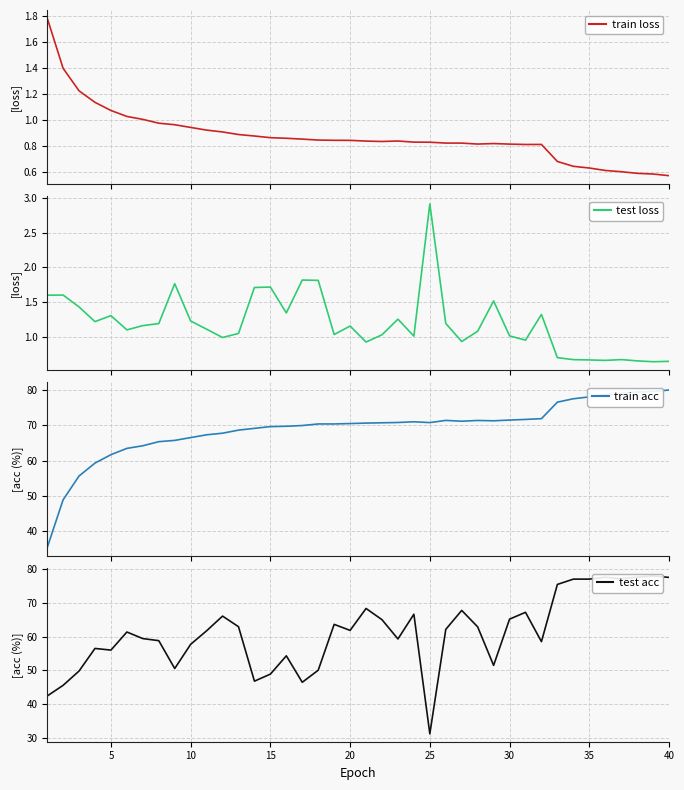

Which series has the largest total across all categories?

train acc